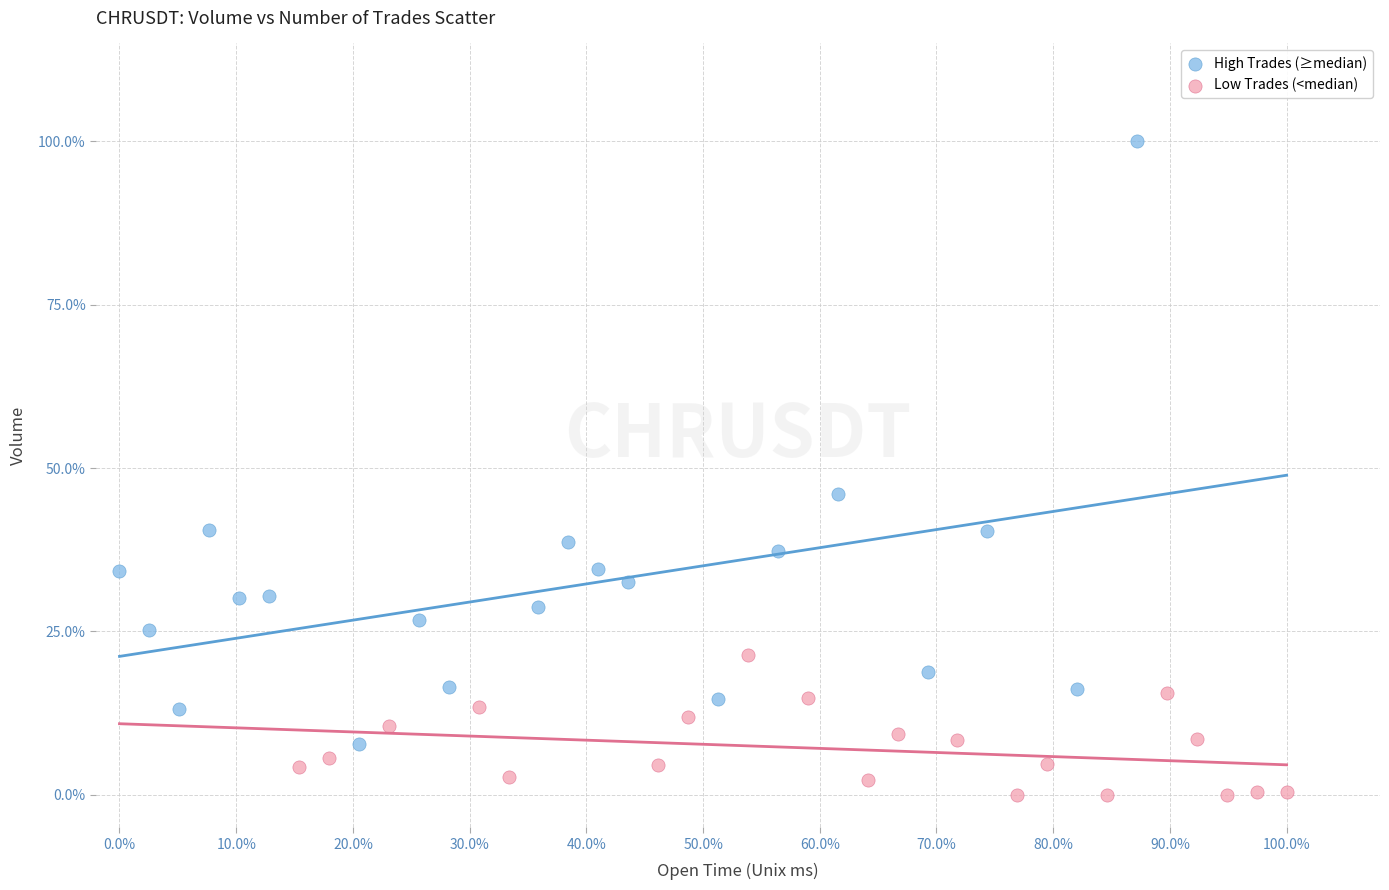

What are all the series names shown in the legend?

High Trades (≥median), Low Trades (<median)